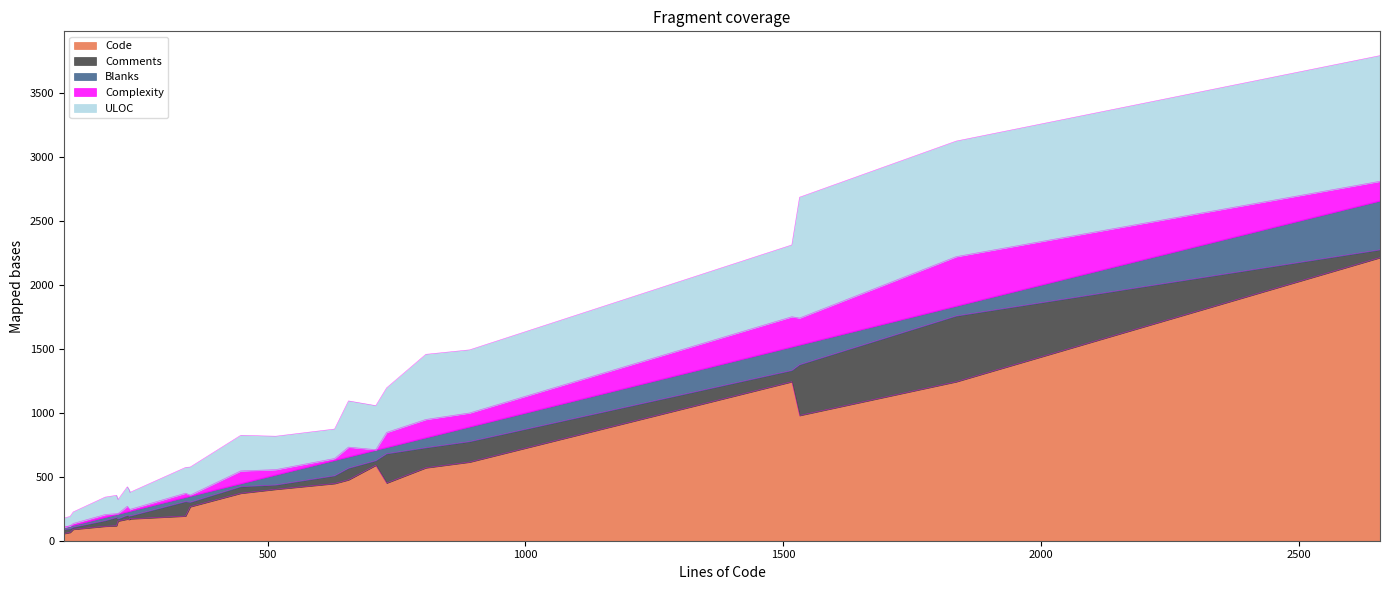

True or false: ULOC and Code cross at least once.

True